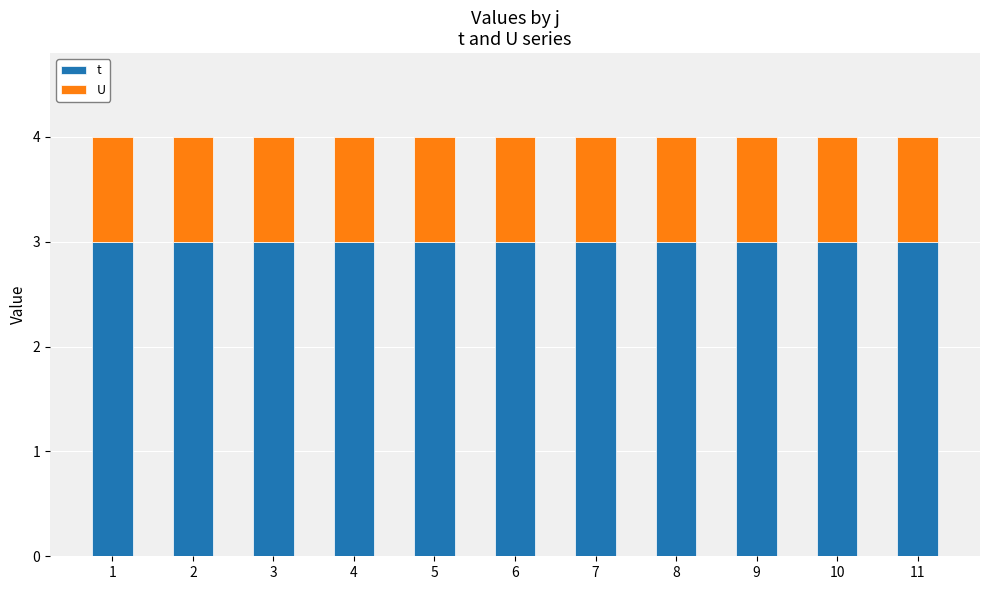

Does the chart contain any negative values?

No